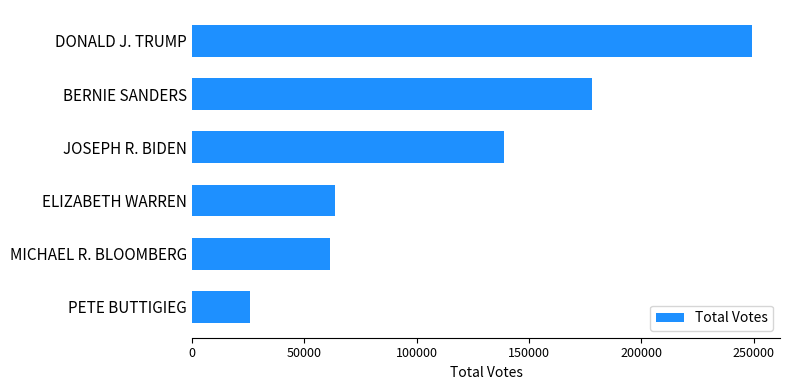

Reading top to bottom, transcribe all the data shown in this chart.

249219	178055	138905	63745	61482	25908